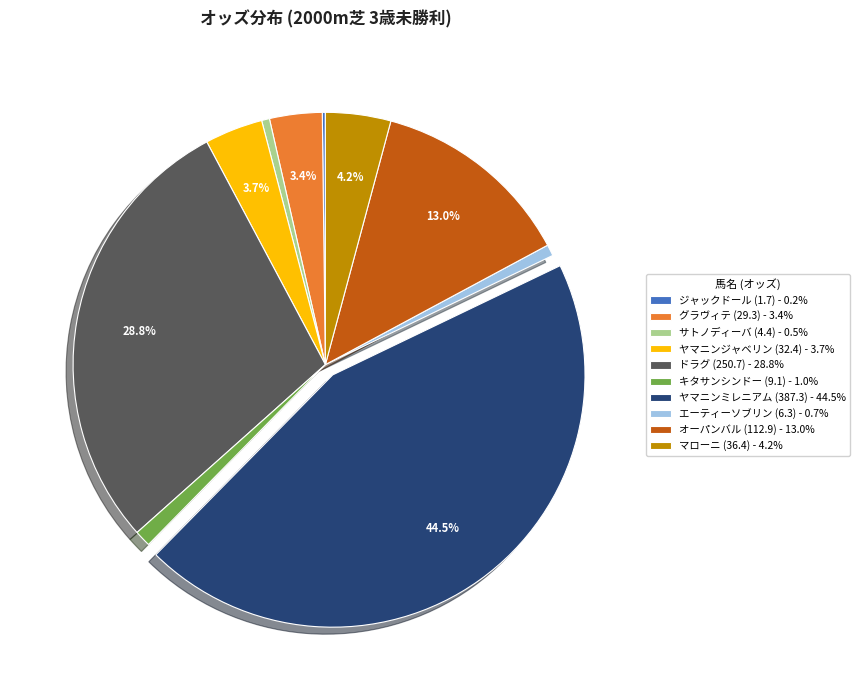

What is the ratio of the value at キタサンシンドー (9.1) to the value at サトノディーバ (4.4)?

2.1